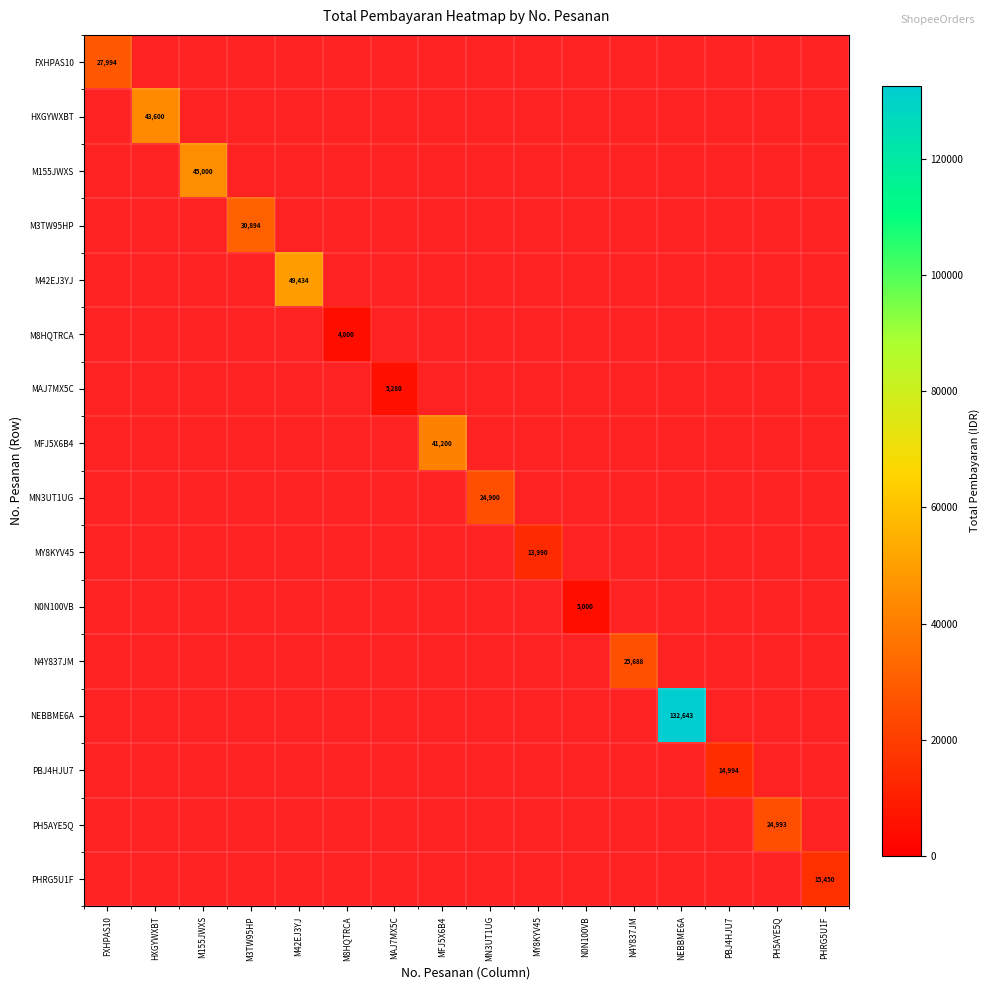

Which series has the largest total across all categories?

NEBBME6A